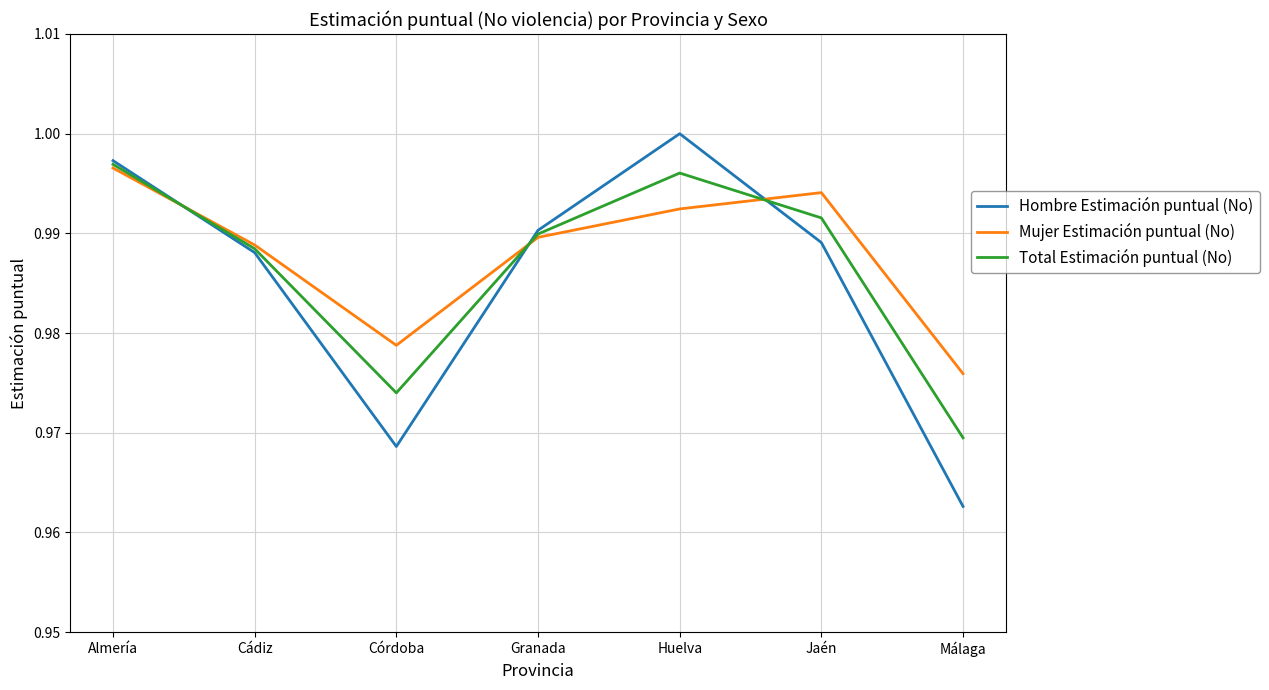

True or false: Total Estimación puntual (No) has more than 1 points higher than both neighbors.

False